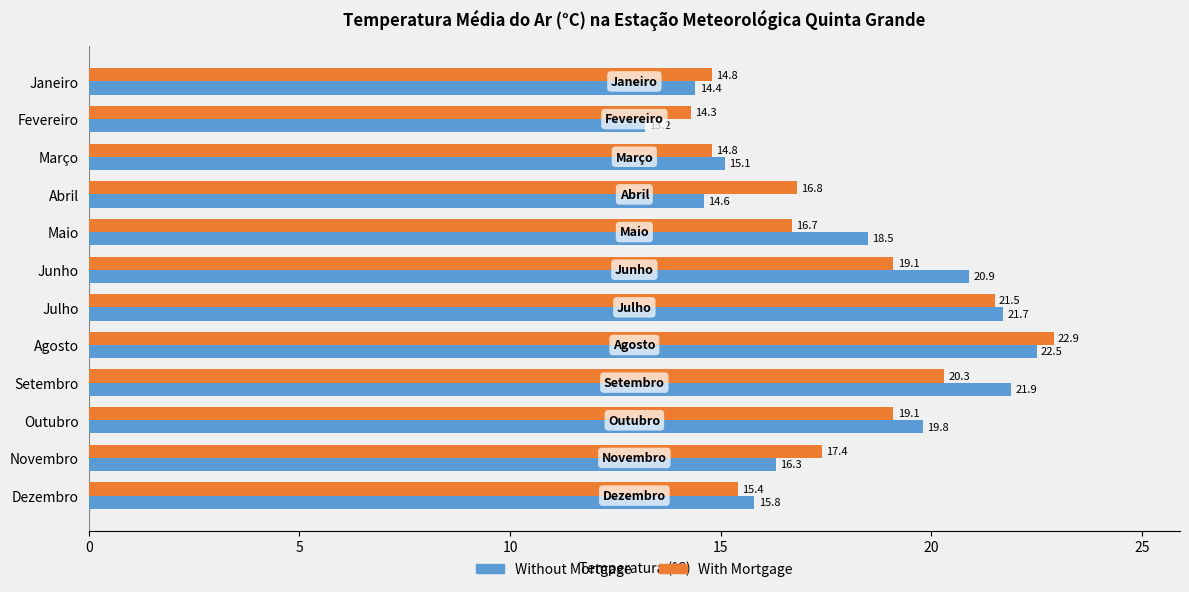

What is the difference between the highest and lowest values at Janeiro?

0.4